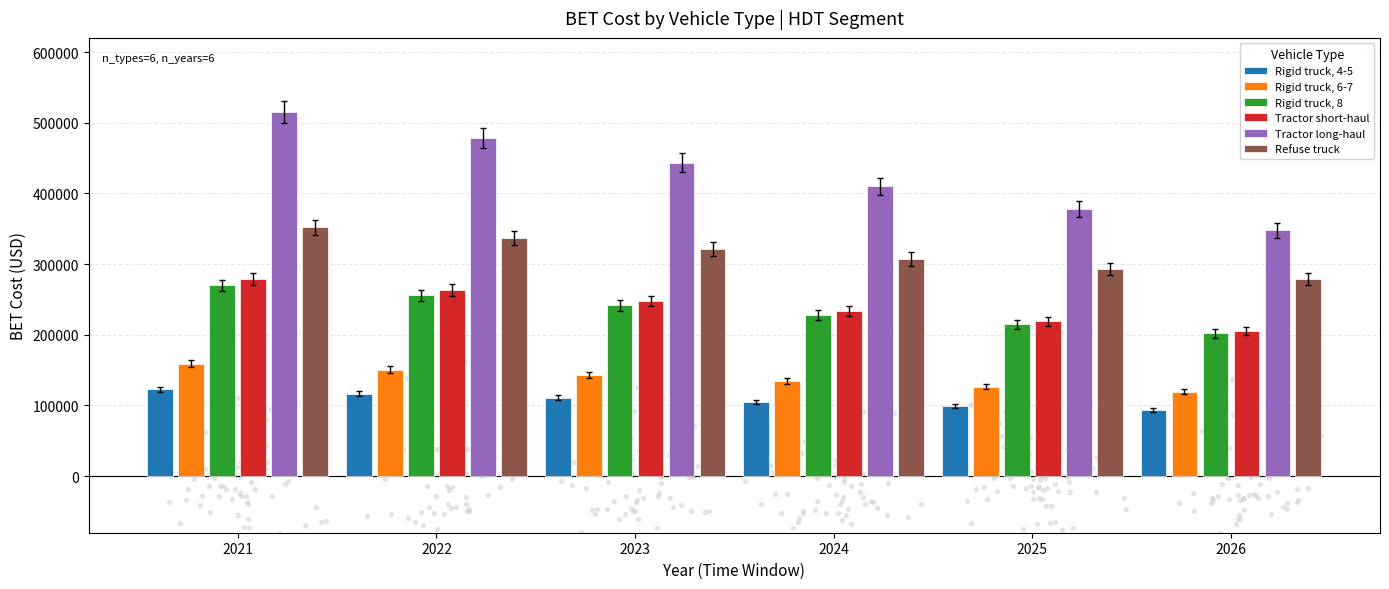

Is the value of Tractor long-haul at 2026 greater than the value of Rigid truck, 6-7 at 2021?

Yes